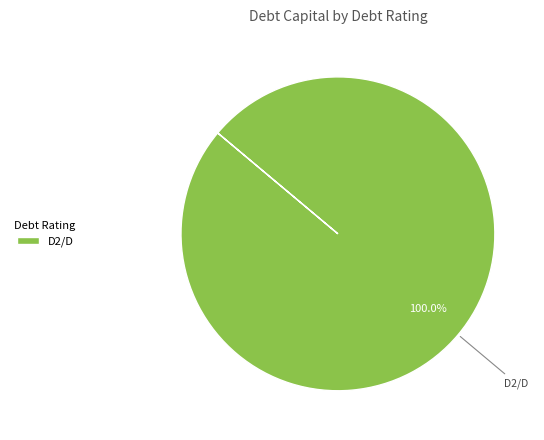

Rank the categories by value from lowest to highest.

D2/D